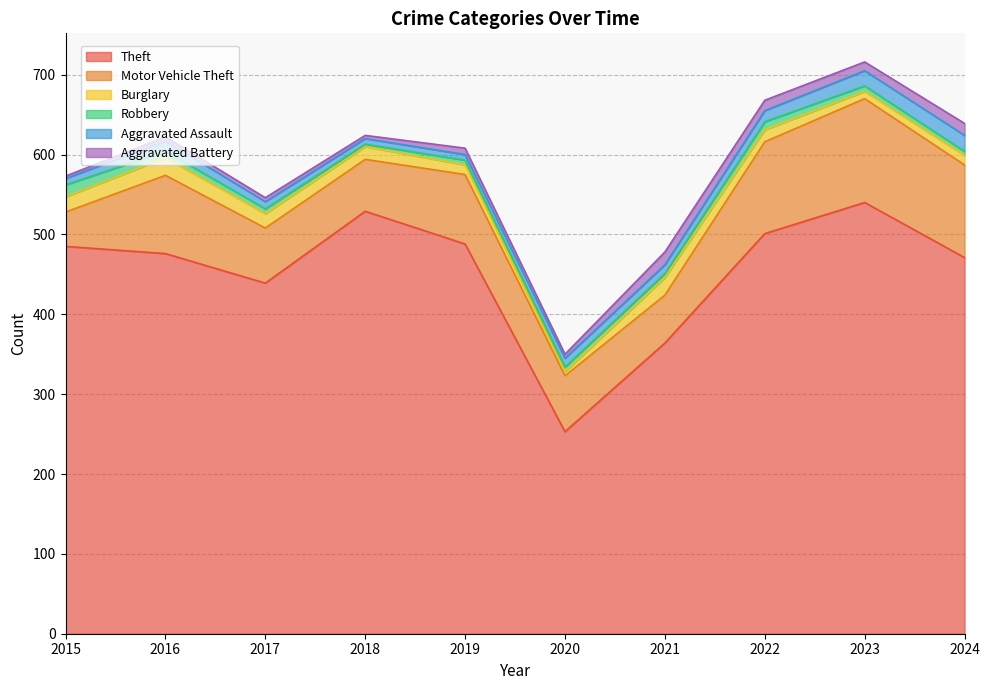

True or false: Robbery has a value of 15 at 2015.

True